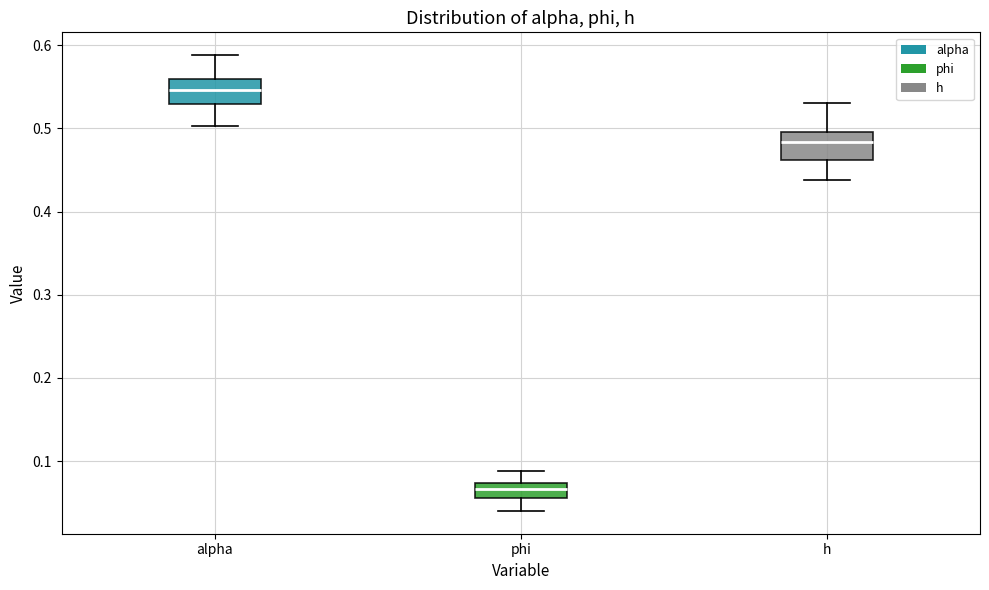

Reading left to right, transcribe this box plot: for each box, give where its median line is, the range the box spans, and where its two whiskers end, as read against the y-axis. The values are not printed on the chart, so give them approximately, as read against the axis.

alpha: median 0.55, box 0.53 to 0.56, whiskers 0.50 to 0.59
phi: median 0.07 (inside the box), box 0.06 to 0.07, whiskers 0.04 to 0.09
h: median 0.48, box 0.46 to 0.50, whiskers 0.44 to 0.53